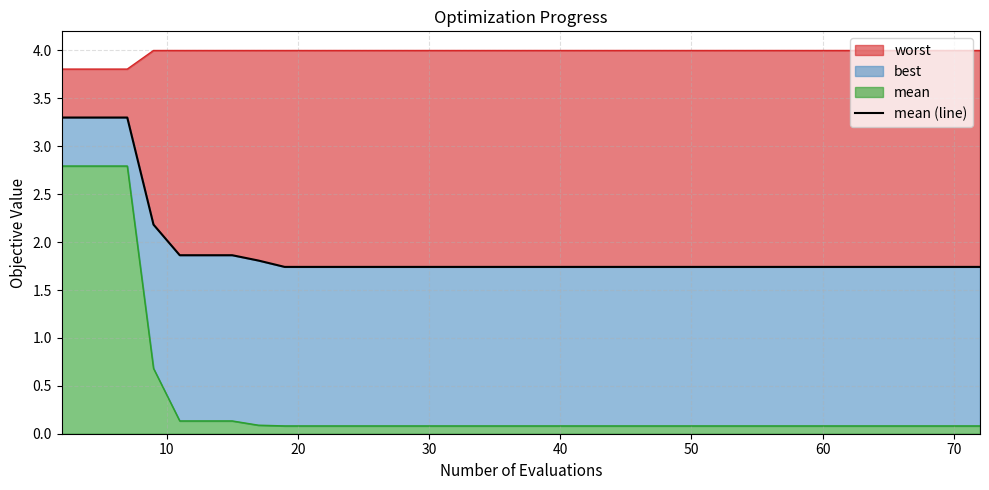

True or false: the data shows 2.6 at 70.

False